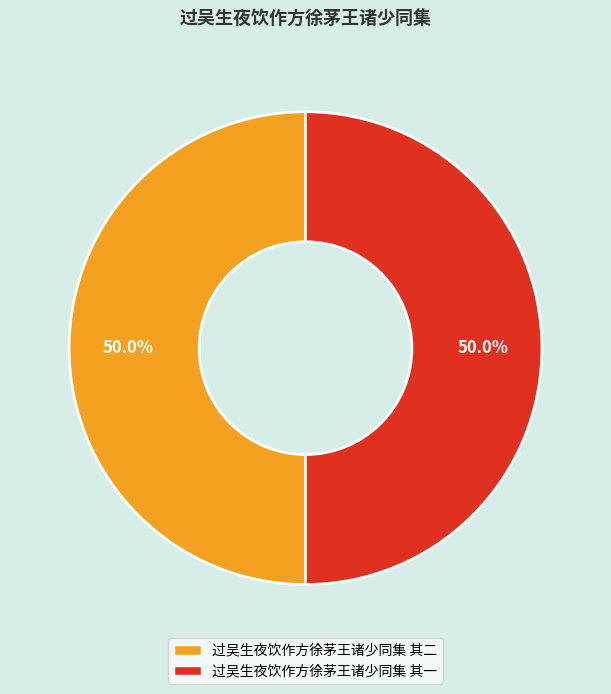

The 过吴生夜饮作方徐茅王诸少同集 其二 slice represents 50% of the pie. True or false?

True